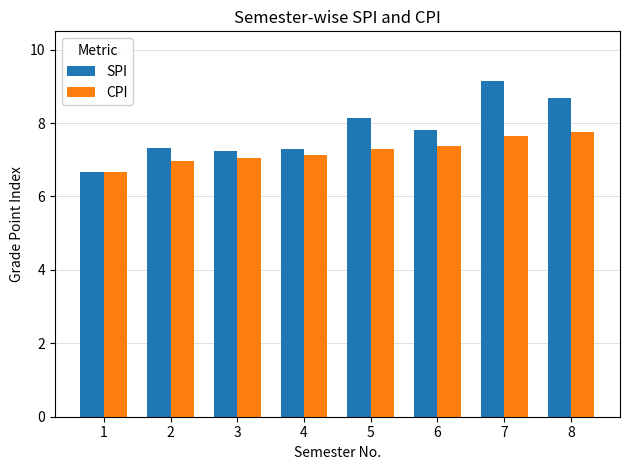

Are the bars horizontal?

No